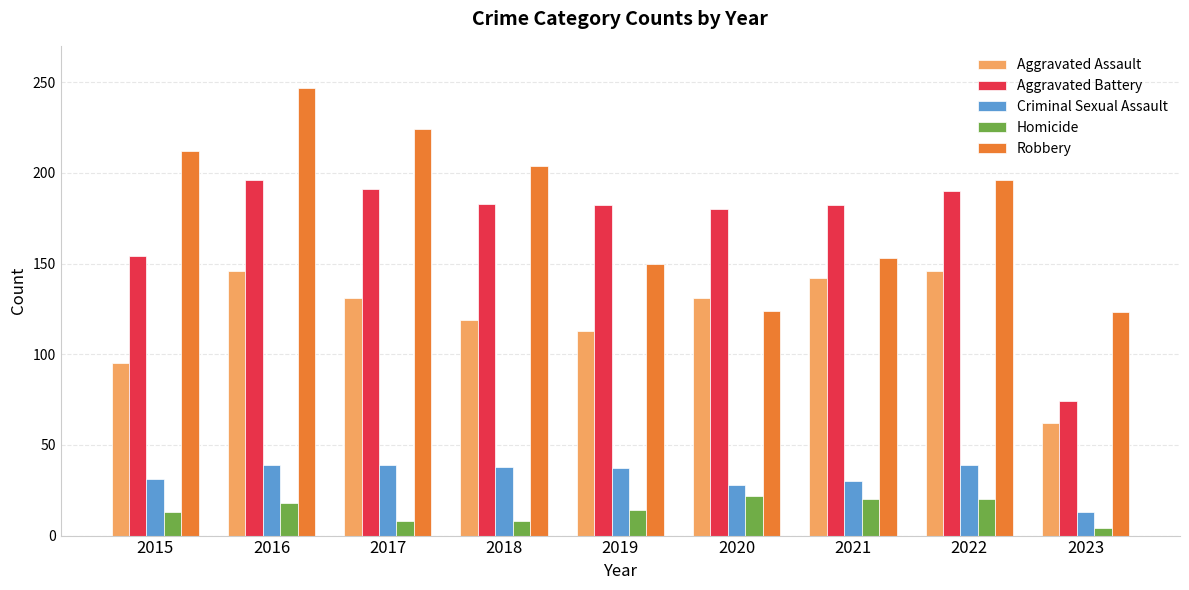

Is the value of Aggravated Assault at 2018 greater than the value of Aggravated Battery at 2016?

No